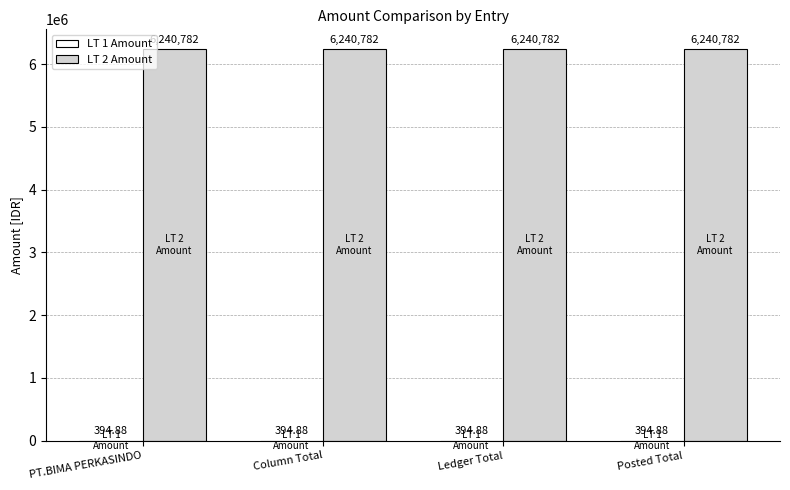

What is the sum of all LT 2 Amount values?

24963128.0